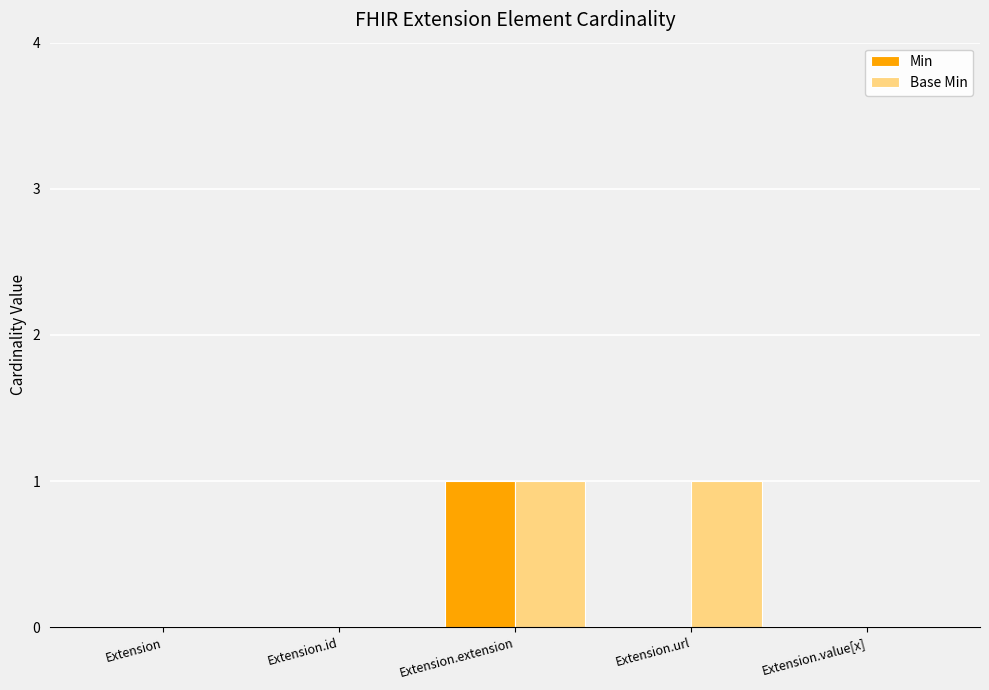

At which category is the sum across all series the highest?

Extension.extension